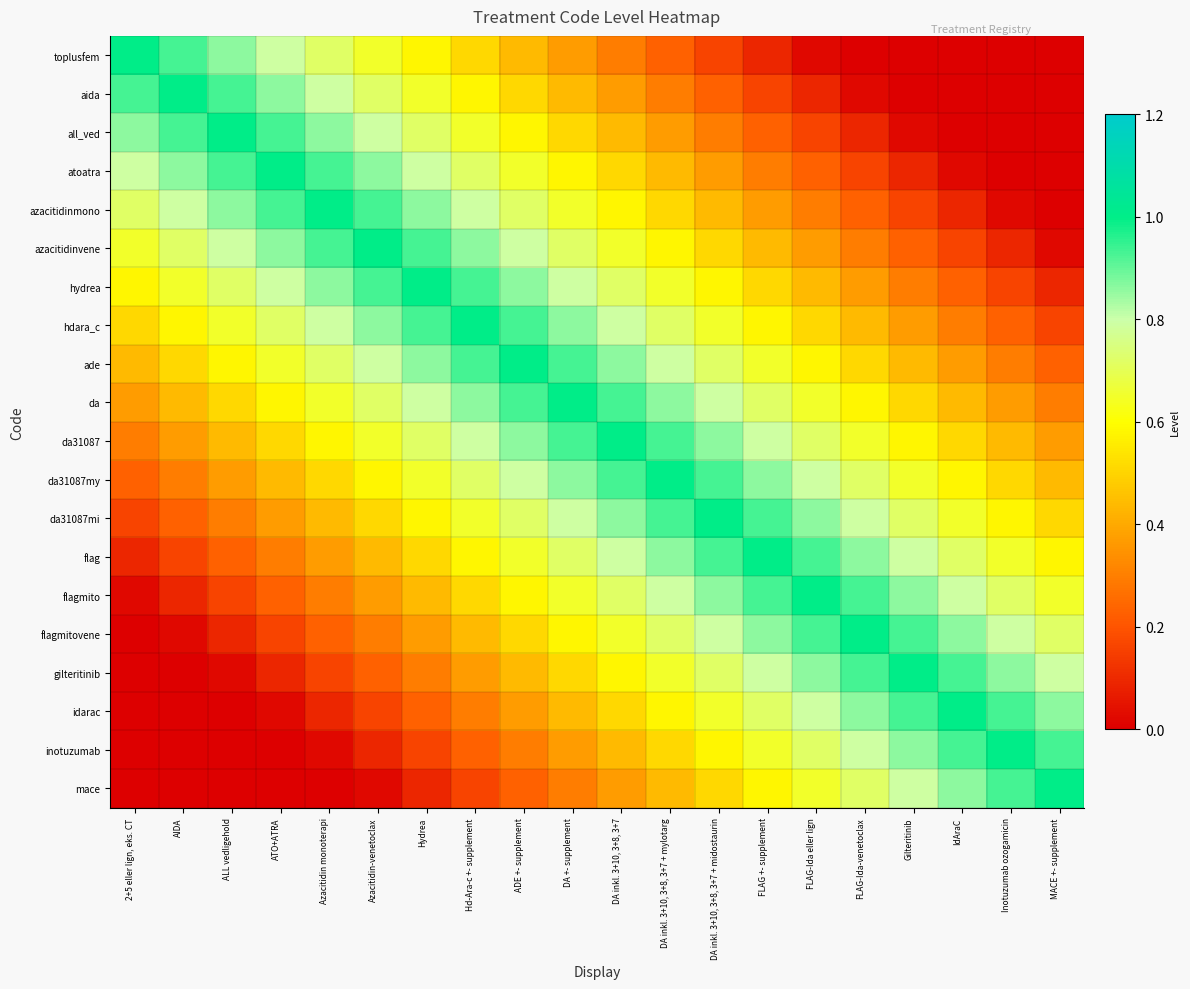

Which series has the largest total across all categories?

da